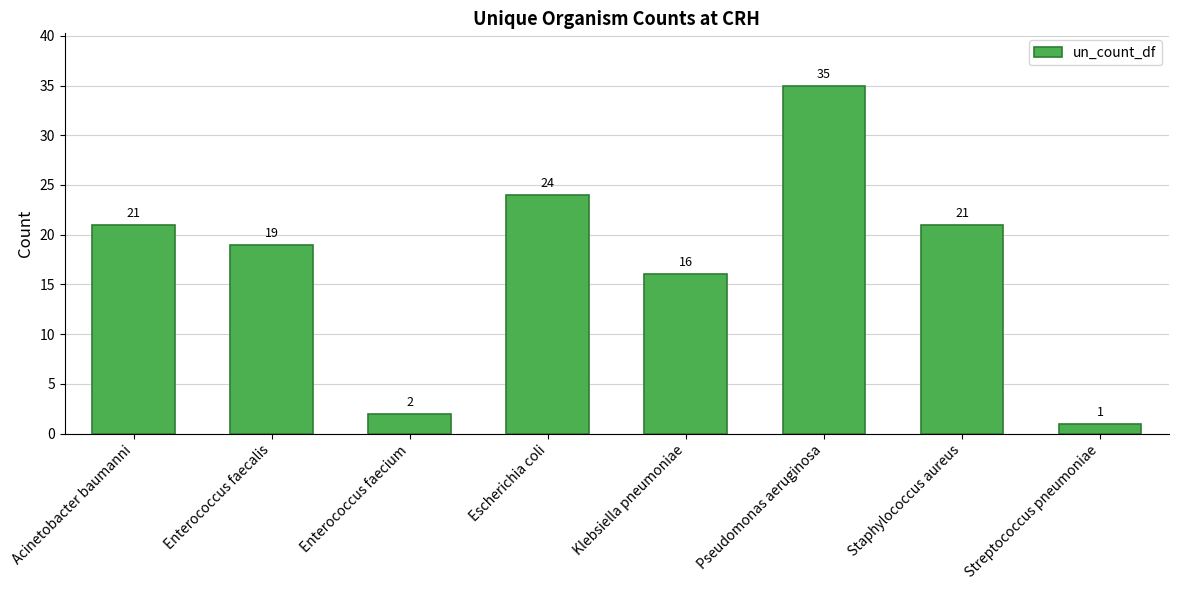

True or false: the data shows 14 at Acinetobacter baumanni.

False